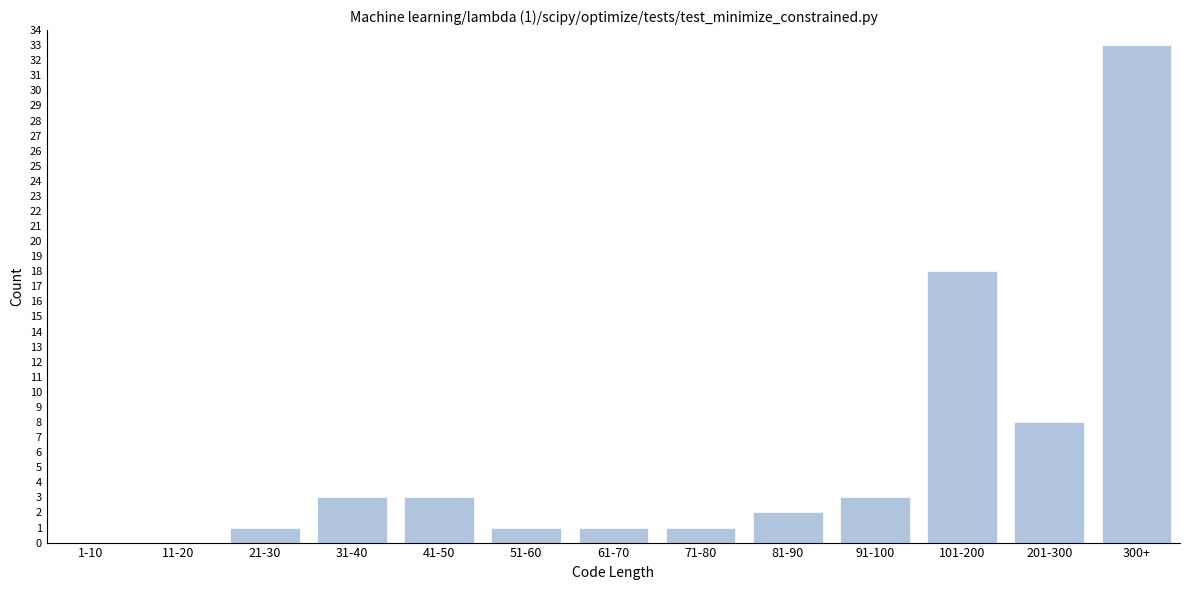

Reading right to left, extract all data points from this chart.

300+=33	201-300=8	101-200=18	91-100=3	81-90=2	71-80=1	61-70=1	51-60=1	41-50=3	31-40=3	21-30=1	11-20=0	1-10=0